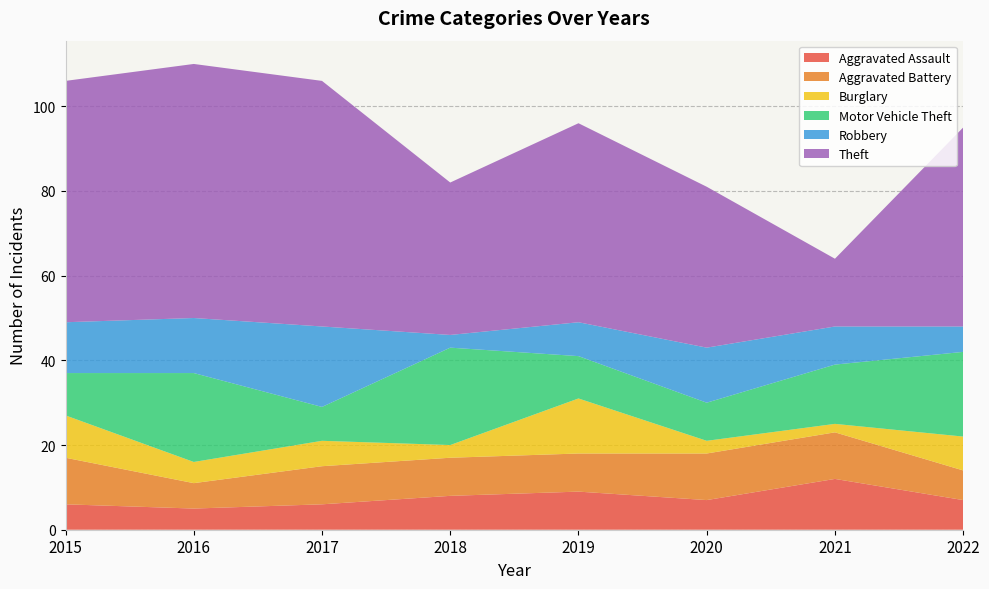

Reading right to left, list all the values displayed in this chart.

Aggravated Assault: 2022=7	2021=12	2020=7	2019=9	2018=8	2017=6	2016=5	2015=6
Aggravated Battery: 2022=7	2021=11	2020=11	2019=9	2018=9	2017=9	2016=6	2015=11
Burglary: 2022=8	2021=2	2020=3	2019=13	2018=3	2017=6	2016=5	2015=10
Motor Vehicle Theft: 2022=20	2021=14	2020=9	2019=10	2018=23	2017=8	2016=21	2015=10
Robbery: 2022=6	2021=9	2020=13	2019=8	2018=3	2017=19	2016=13	2015=12
Theft: 2022=47	2021=16	2020=38	2019=47	2018=36	2017=58	2016=60	2015=57